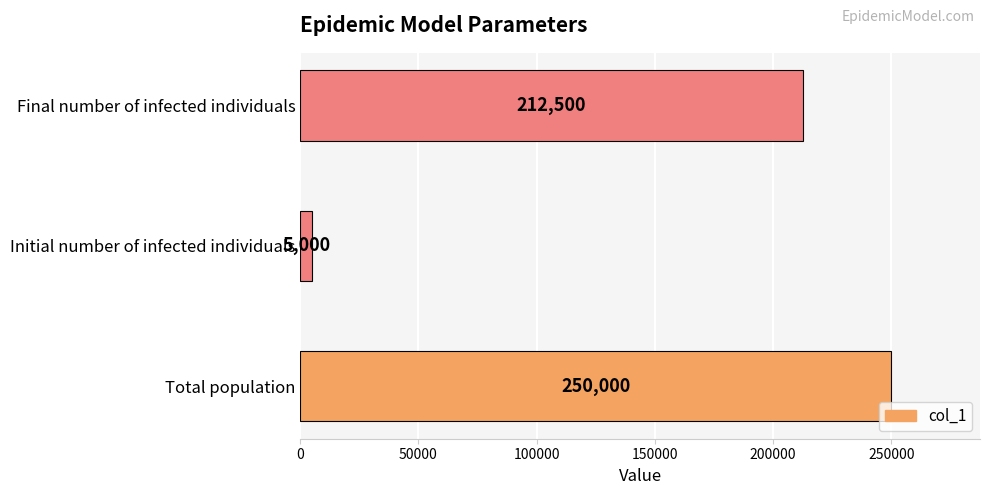

Does the chart contain any negative values?

No